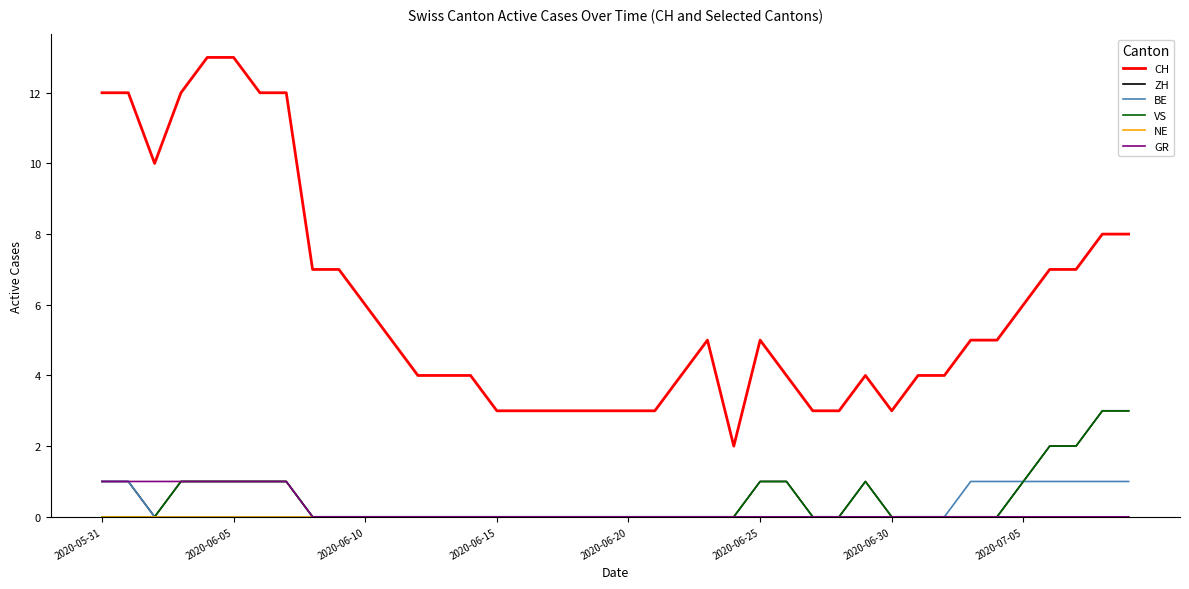

True or false: VS and CH intersect in this chart.

False